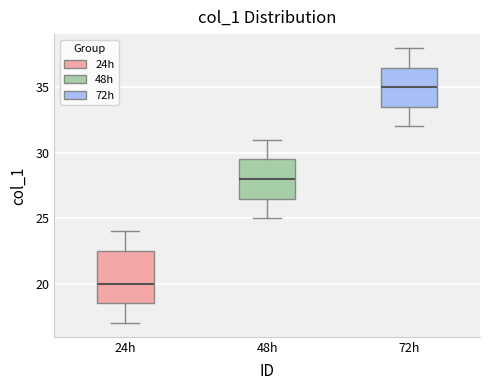

Where does the median line of the box for 72h sit on the y-axis? The values are not printed on the chart, so give them approximately, as read against the axis.

35.0